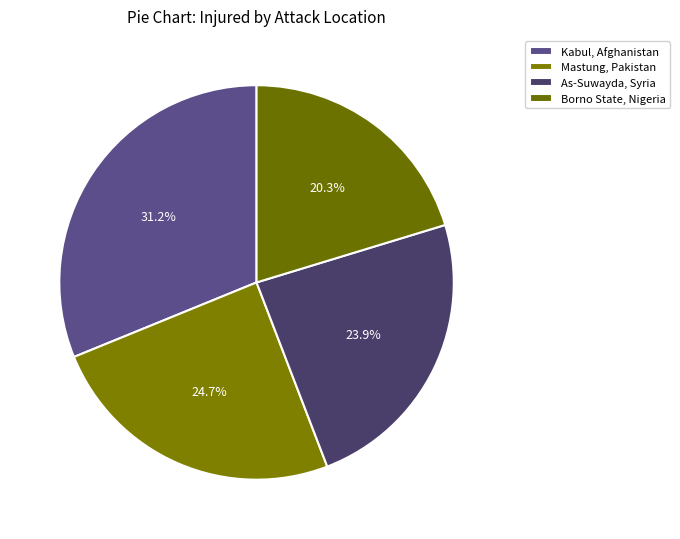

What is the largest slice in the pie chart?

Kabul, Afghanistan